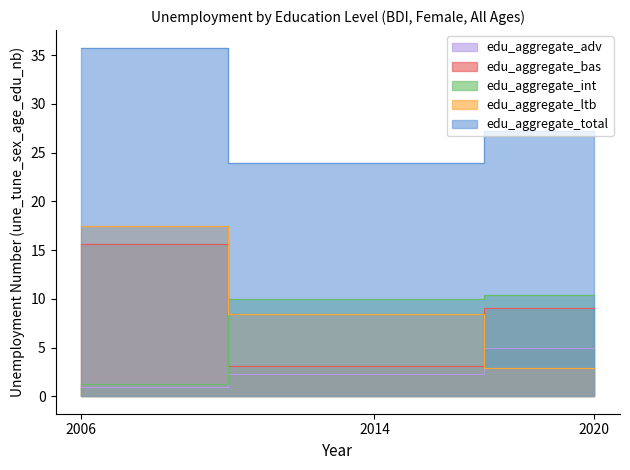

How many lines are shown in the chart?

5